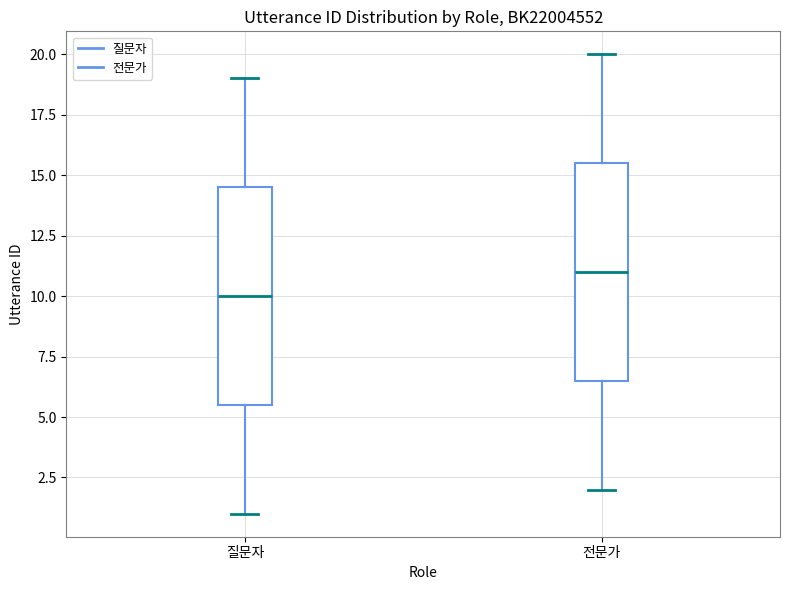

Reading left to right, read every box against the y-axis: the position of its median line, the range the box covers, and the ends of its whiskers. The values are not printed on the chart, so give them approximately, as read against the axis.

질문자: median 10.0, box 5.5 to 14.5, whiskers 1.0 to 19.0
전문가: median 11.0, box 6.5 to 15.5, whiskers 2.0 to 20.0